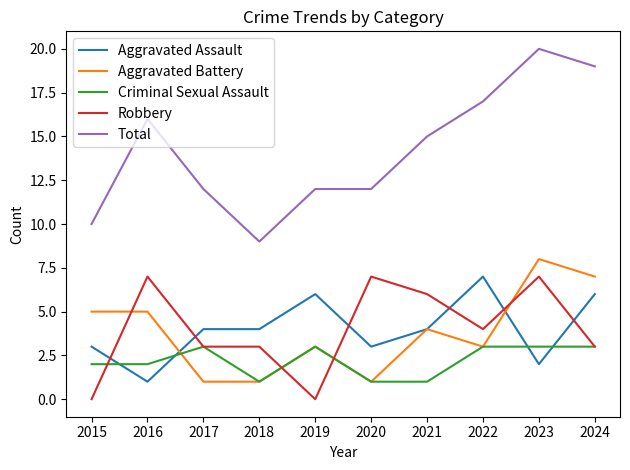

What is the total value across all series at 2021?

30